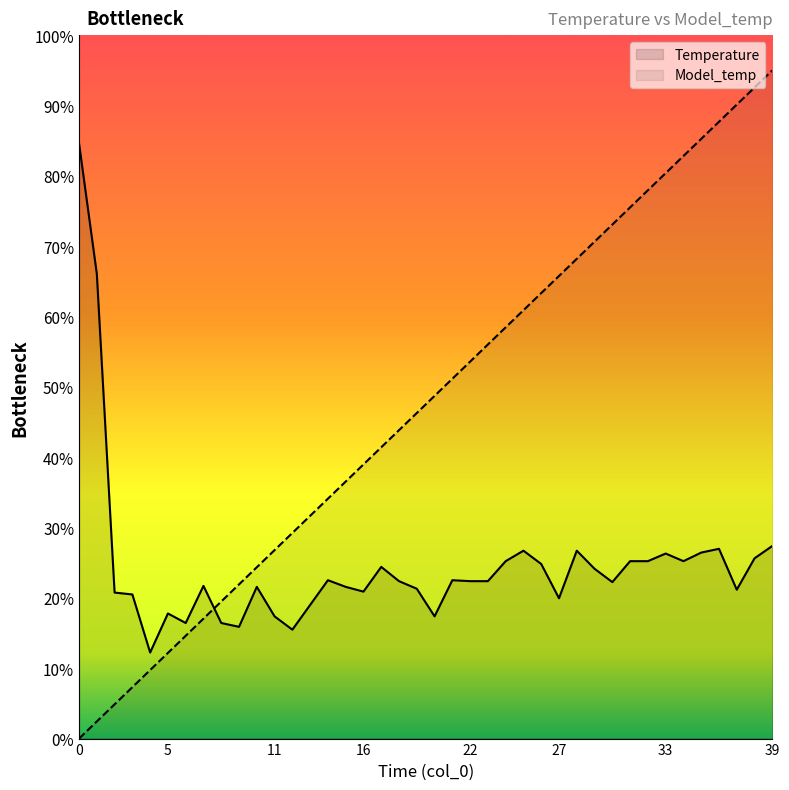

How many interior local valleys does the Temperature series have?

10